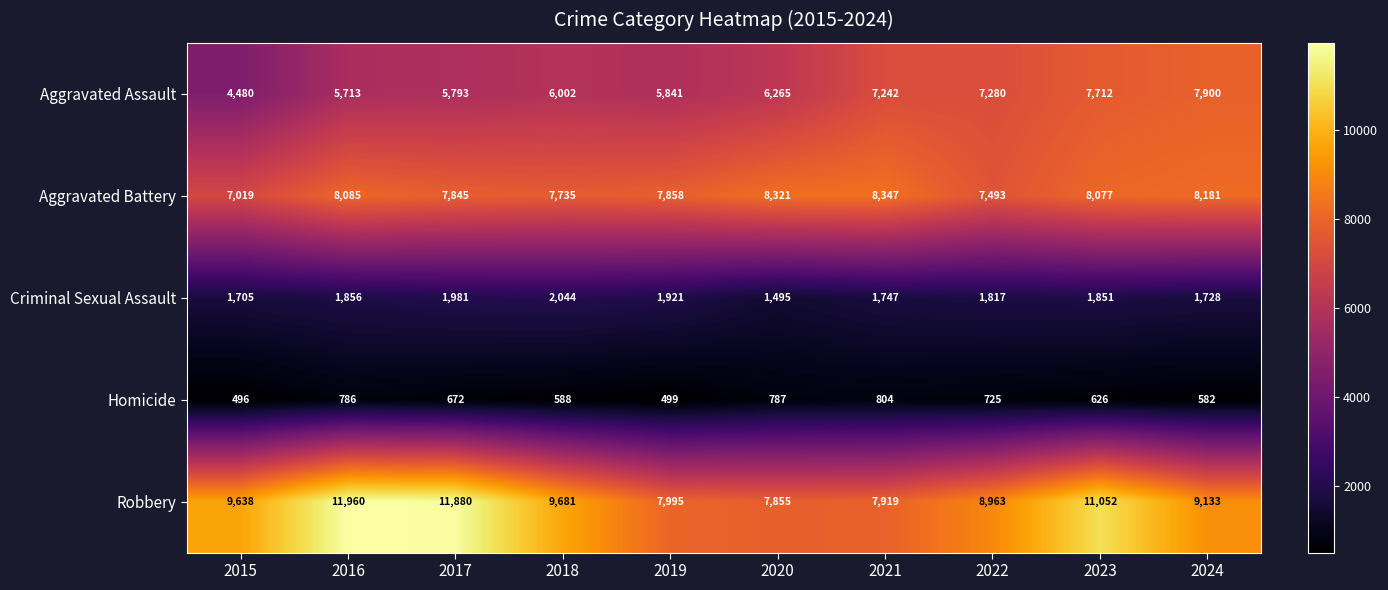

Is it true that Criminal Sexual Assault equals 1981 at 2017?

True